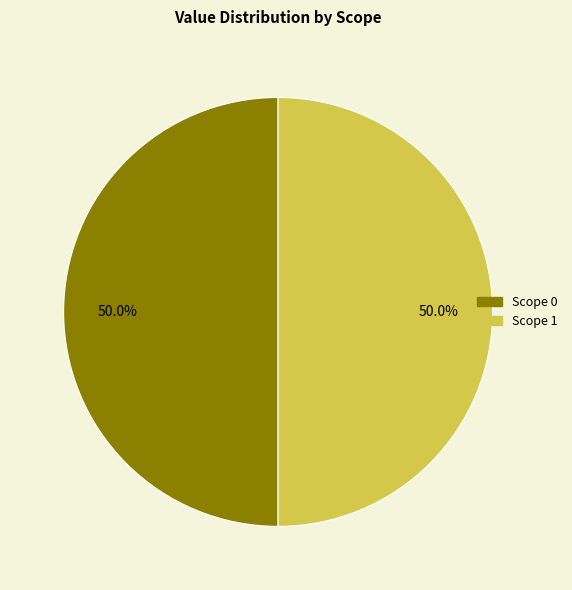

Is the sum of Scope 0 and Scope 1 greater than half?

Yes